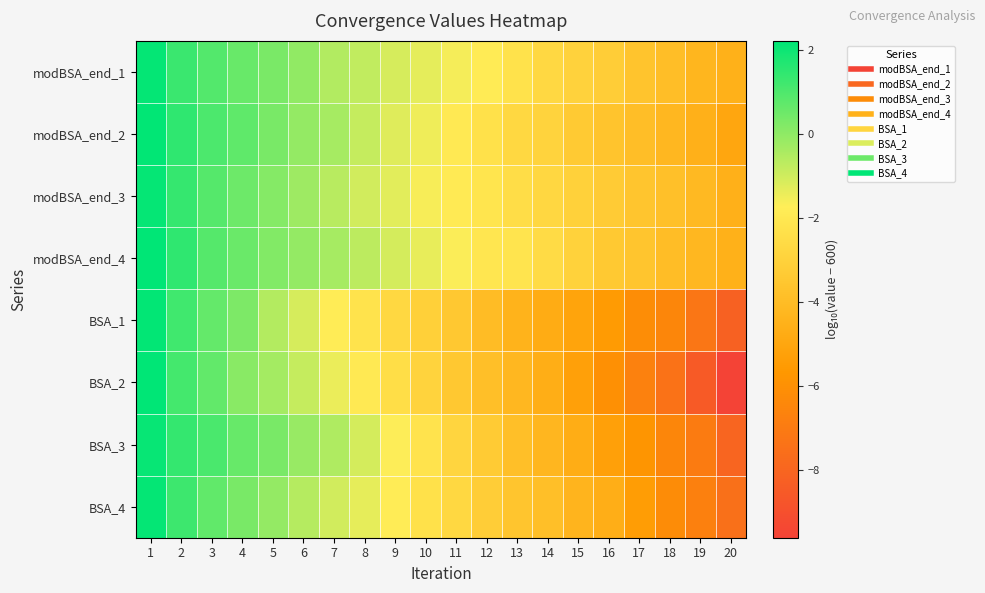

Reading left to right, list all the values displayed in this chart.

modBSA_end_1: 1=2.1	2=1.3	3=0.9	4=0.6	5=0.3	6=-0.0	7=-0.5	8=-0.8	9=-1.1	10=-1.3	11=-1.6	12=-1.9	13=-2.3	14=-2.7	15=-3.0	16=-3.2	17=-3.6	18=-3.9	19=-4.3	20=-4.5
modBSA_end_2: 1=2.2	2=1.5	3=1.0	4=0.7	5=0.3	6=-0.1	7=-0.4	8=-0.9	9=-1.2	10=-1.5	11=-2.0	12=-2.3	13=-2.7	14=-2.9	15=-3.4	16=-3.6	17=-3.9	18=-4.2	19=-4.5	20=-5.0
modBSA_end_3: 1=2.1	2=1.4	3=0.9	4=0.5	5=0.2	6=-0.3	7=-0.6	8=-1.0	9=-1.3	10=-1.6	11=-1.9	12=-2.1	13=-2.5	14=-2.7	15=-3.0	16=-3.3	17=-3.6	18=-3.8	19=-4.1	20=-4.5
modBSA_end_4: 1=2.2	2=1.5	3=0.9	4=0.6	5=0.2	6=-0.1	7=-0.4	8=-0.7	9=-1.1	10=-1.4	11=-1.7	12=-2.1	13=-2.2	14=-2.6	15=-3.0	16=-3.4	17=-3.6	18=-4.0	19=-4.2	20=-4.5
BSA_1: 1=2.2	2=1.2	3=0.6	4=0.3	5=-0.6	6=-1.1	7=-1.8	8=-2.2	9=-2.7	10=-3.1	11=-3.5	12=-4.0	13=-4.4	14=-4.8	15=-5.1	16=-5.5	17=-6.2	18=-6.5	19=-7.2	20=-8.2
BSA_2: 1=2.2	2=1.1	3=0.7	4=0.1	5=-0.4	6=-0.8	7=-1.4	8=-2.0	9=-2.5	10=-2.9	11=-3.5	12=-3.9	13=-4.2	14=-4.7	15=-5.3	16=-6.0	17=-6.7	18=-7.4	19=-8.5	20=-9.6
BSA_3: 1=2.1	2=1.4	3=1.0	4=0.6	5=0.3	6=-0.2	7=-0.5	8=-1.1	9=-1.7	10=-2.2	11=-2.8	12=-3.3	13=-3.9	14=-4.3	15=-4.7	16=-5.3	17=-5.8	18=-6.5	19=-7.0	20=-8.0
BSA_4: 1=2.1	2=1.3	3=0.7	4=0.3	5=-0.1	6=-0.6	7=-1.0	8=-1.4	9=-1.8	10=-2.3	11=-2.7	12=-3.2	13=-3.6	14=-3.9	15=-4.4	16=-4.6	17=-5.4	18=-6.2	19=-6.7	20=-7.5